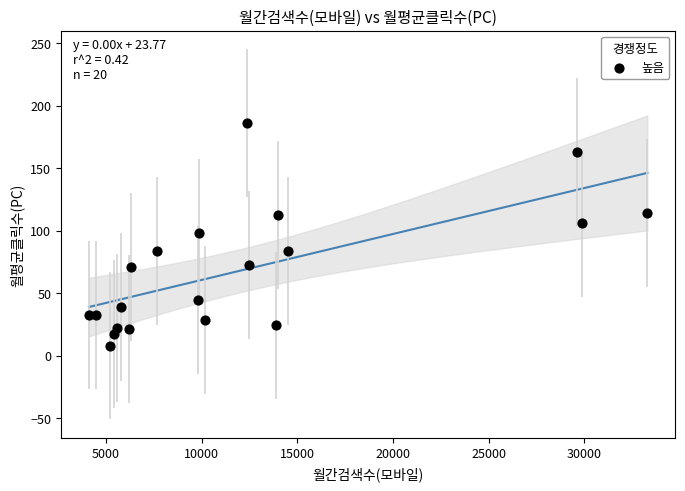

What is the range of Y values (max minus min)?

178.0